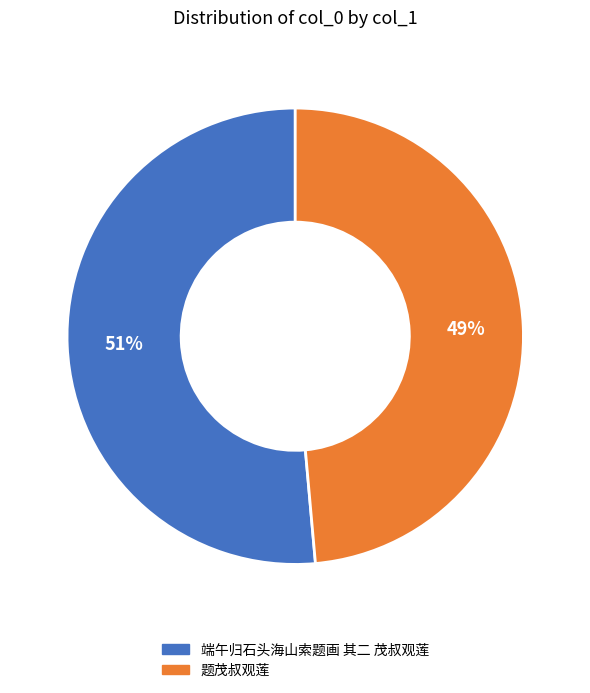

Count the number of slices in the pie.

2